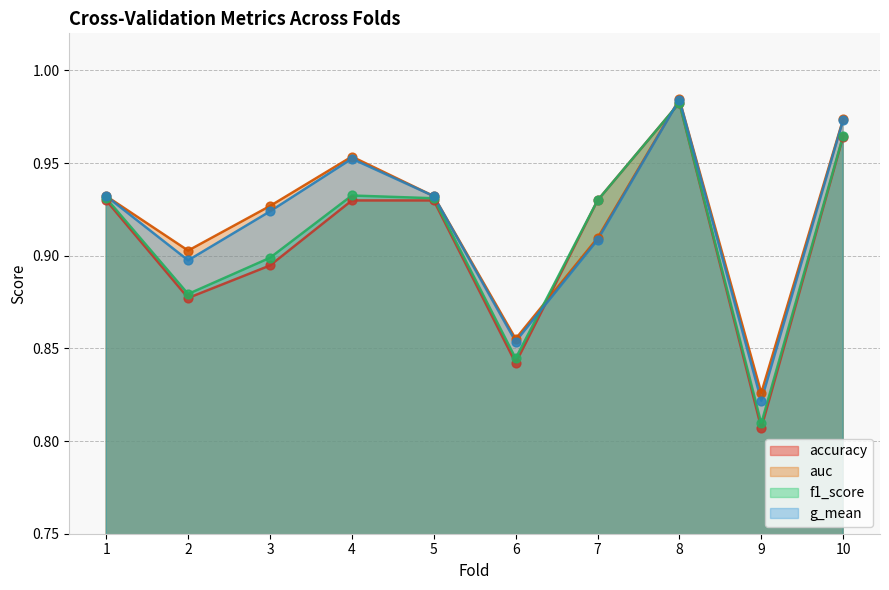

What are all the series names shown in the legend?

accuracy, auc, f1_score, g_mean